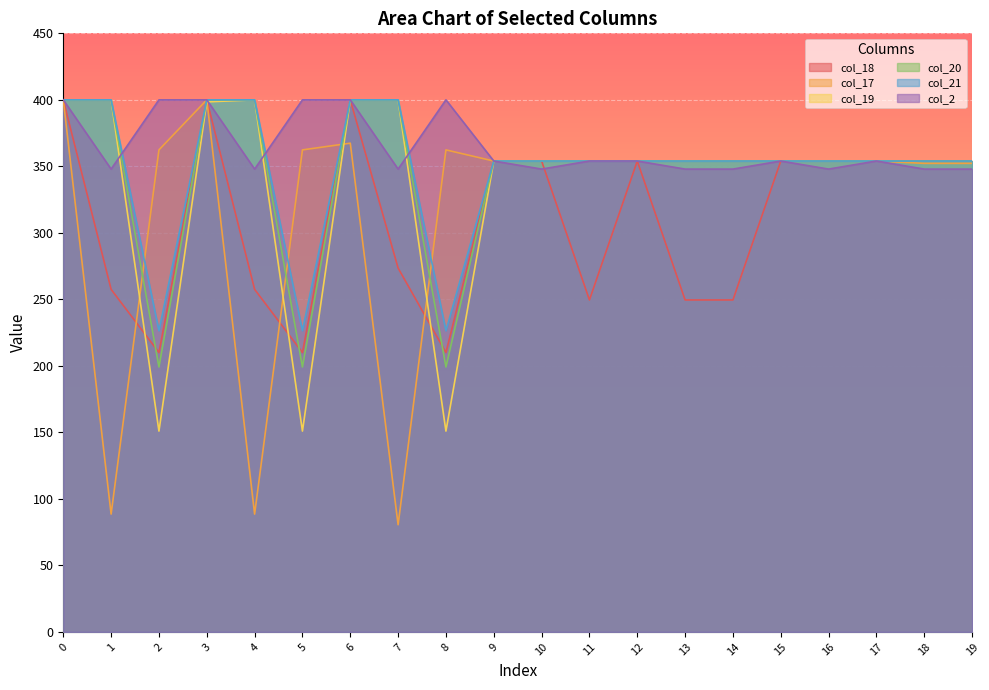

The col_21 series shows 75.2 at 9. True or false?

False